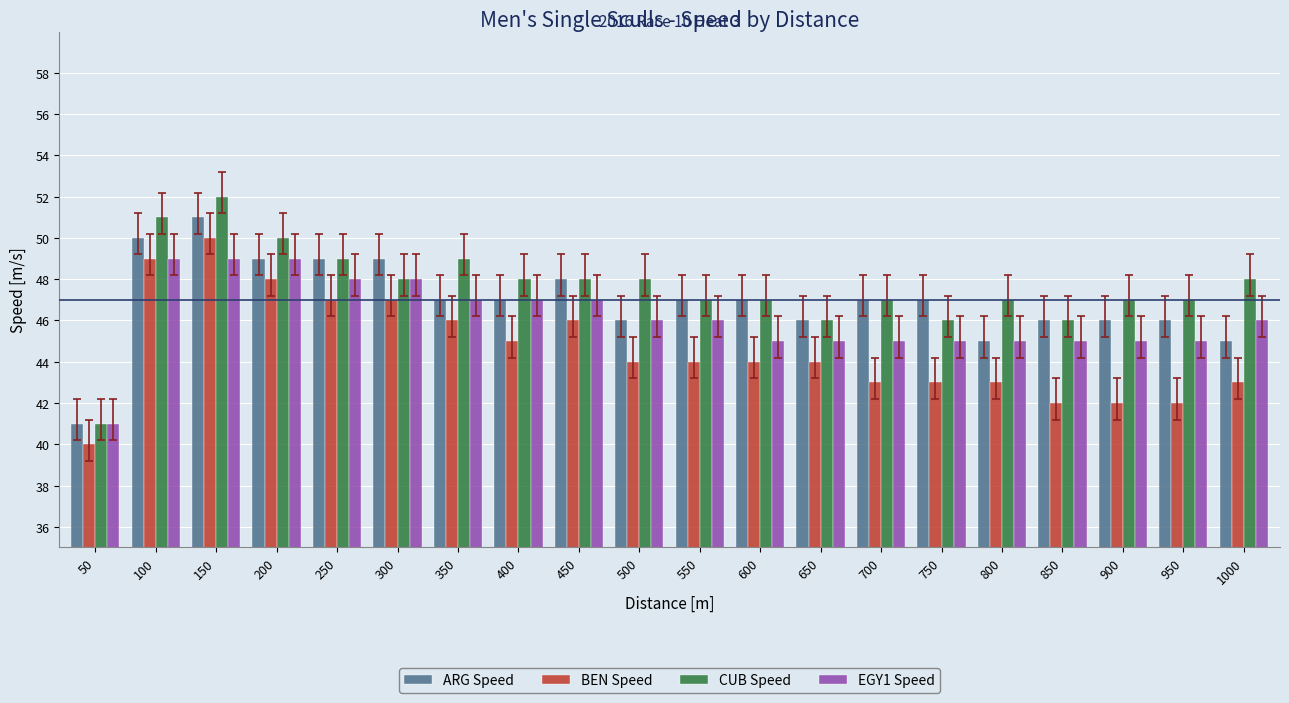

The ARG Speed series shows 27 at 1000. True or false?

False